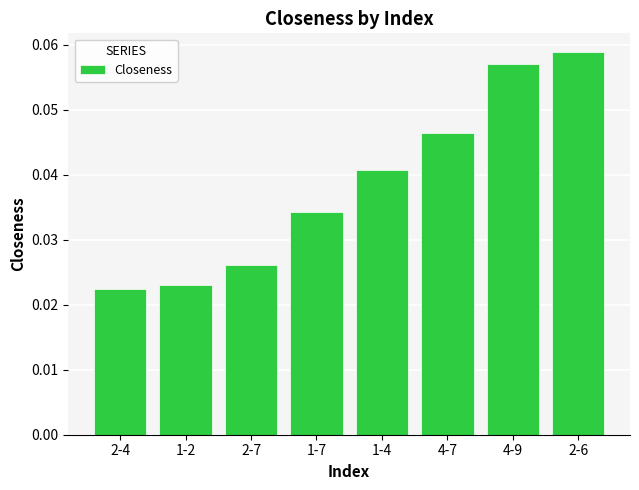

True or false: the data shows 0.1 at 1-4.

False